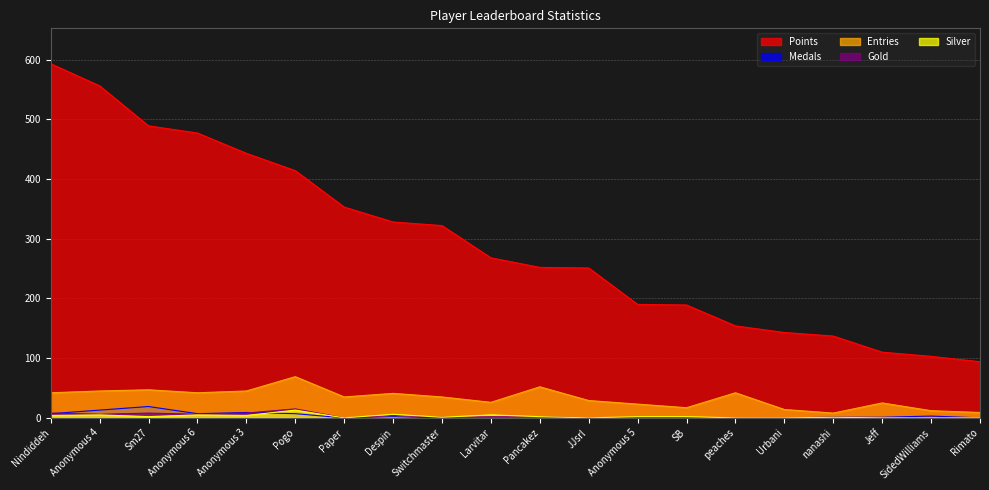

Rank the categories by Gold value from highest to lowest.

Pogo, Nindiddeh, Sm27, Anonymous 3, Anonymous 4, Anonymous 6, Despin, Larvitar, Pancakez, Switchmaster, Anonymous 5, nanashi, SidedWilliams, Paper, JJsrl, SB, peaches, Urbani, Jeff, Rimato